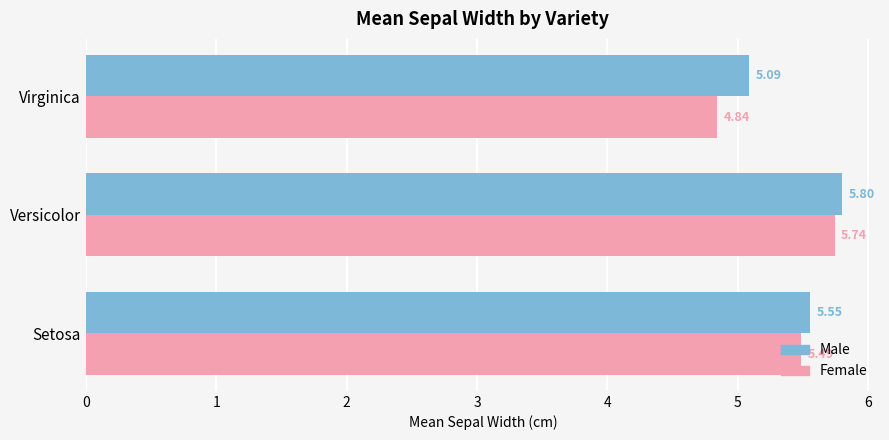

What is the difference between the maximum and minimum values in the Male series?

0.7